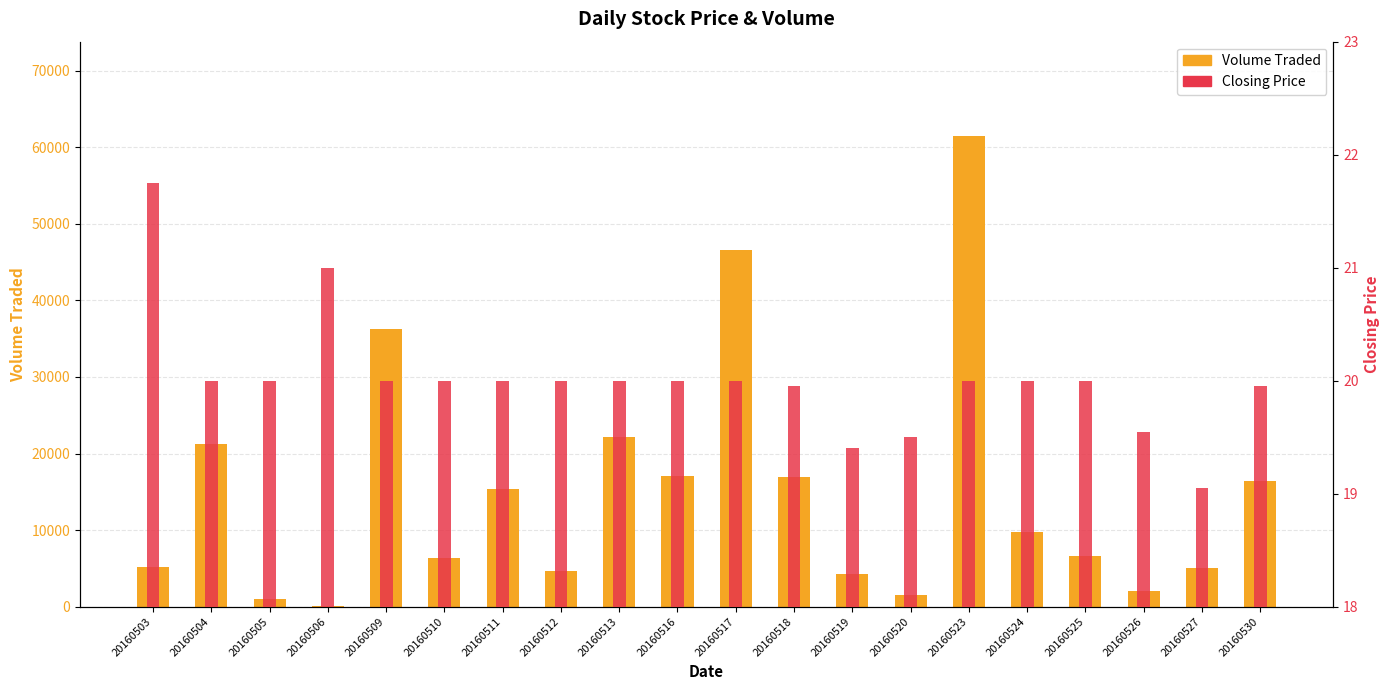

Which series has the widest spread of values?

Volume Traded